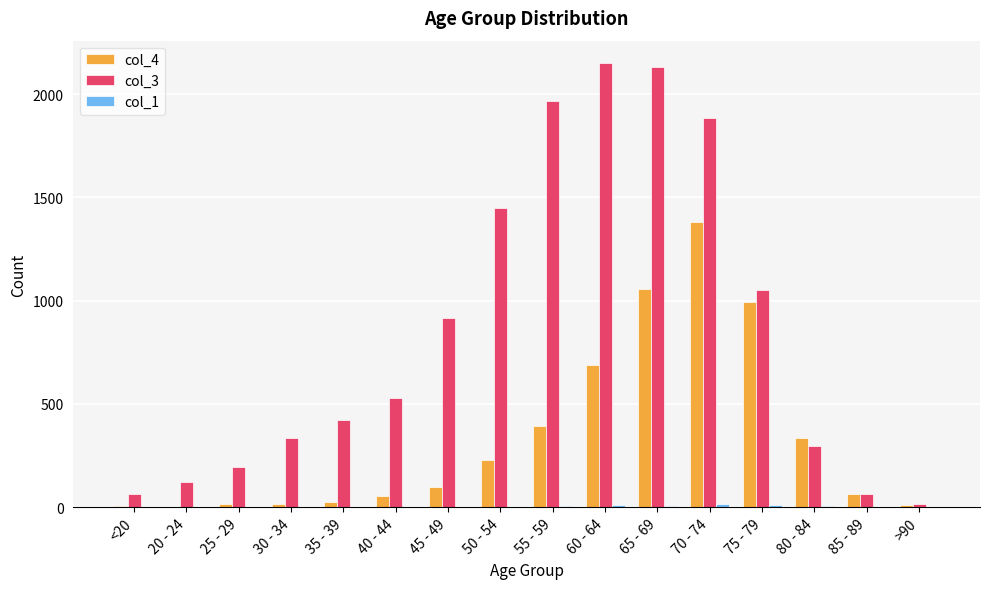

Is it true that col_3 equals 1965 at 55 - 59?

True